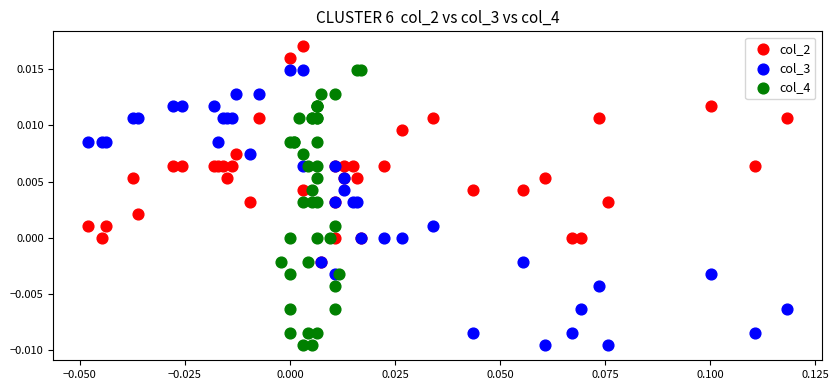

Which series contains the highest Y value?

col_2